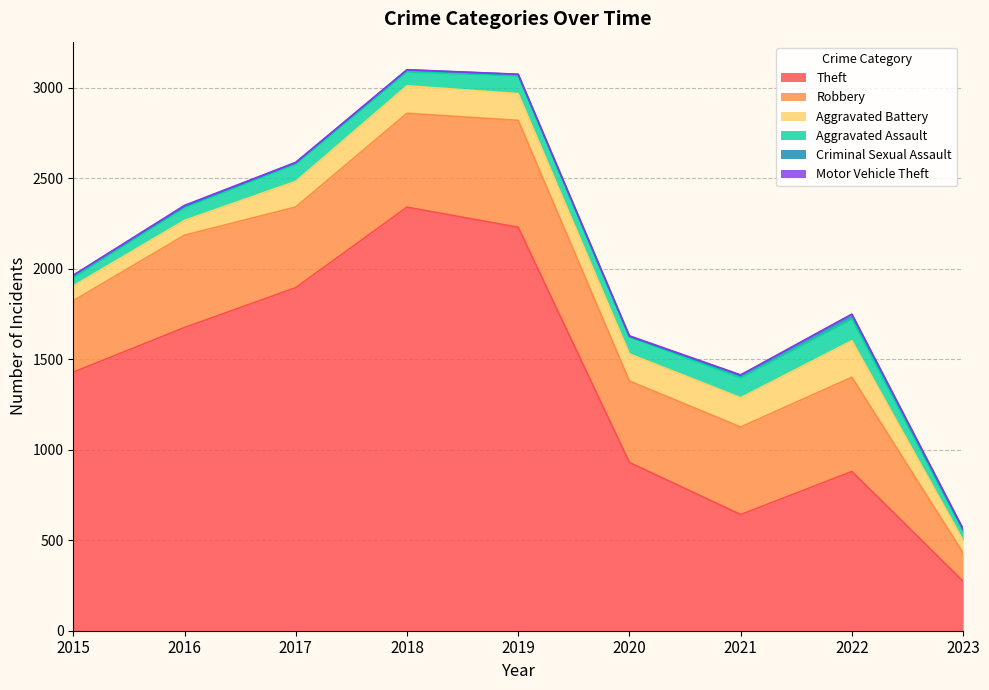

What is the value of the Criminal Sexual Assault point at the 2nd from the left?

8